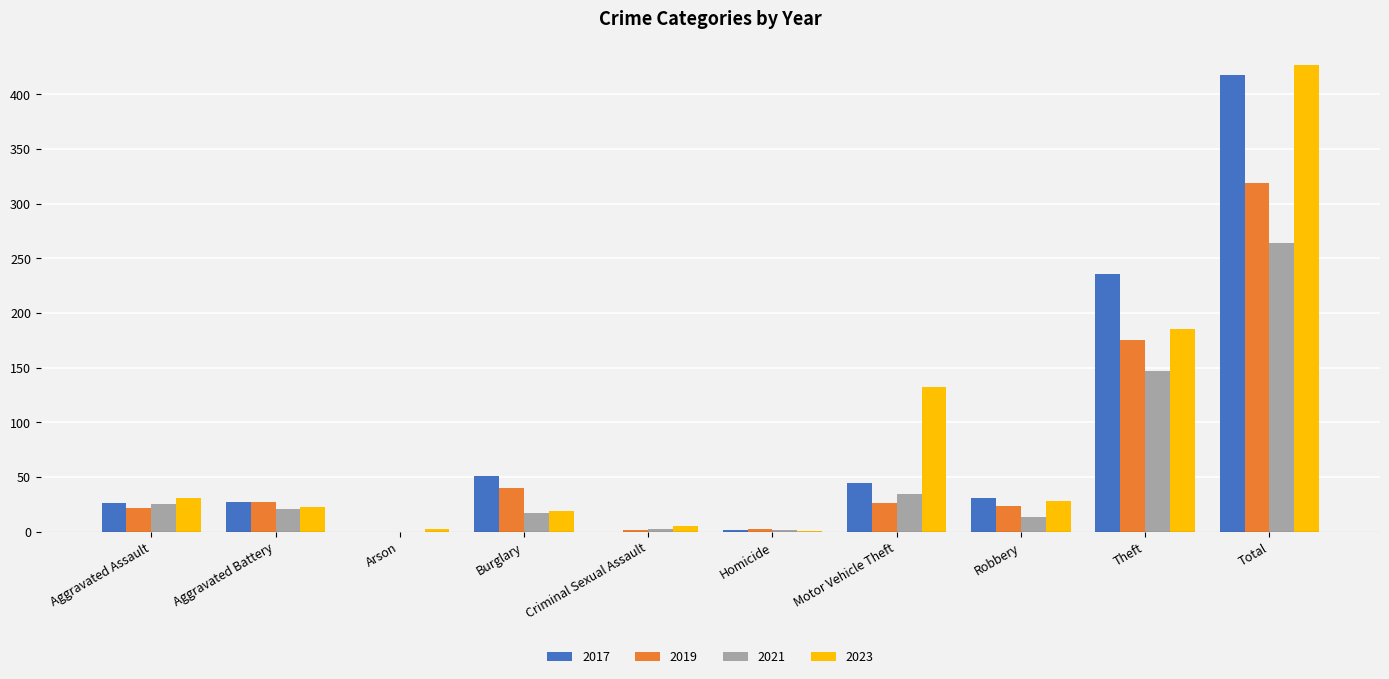

The value of 2017 at Arson is 0. True or false?

True